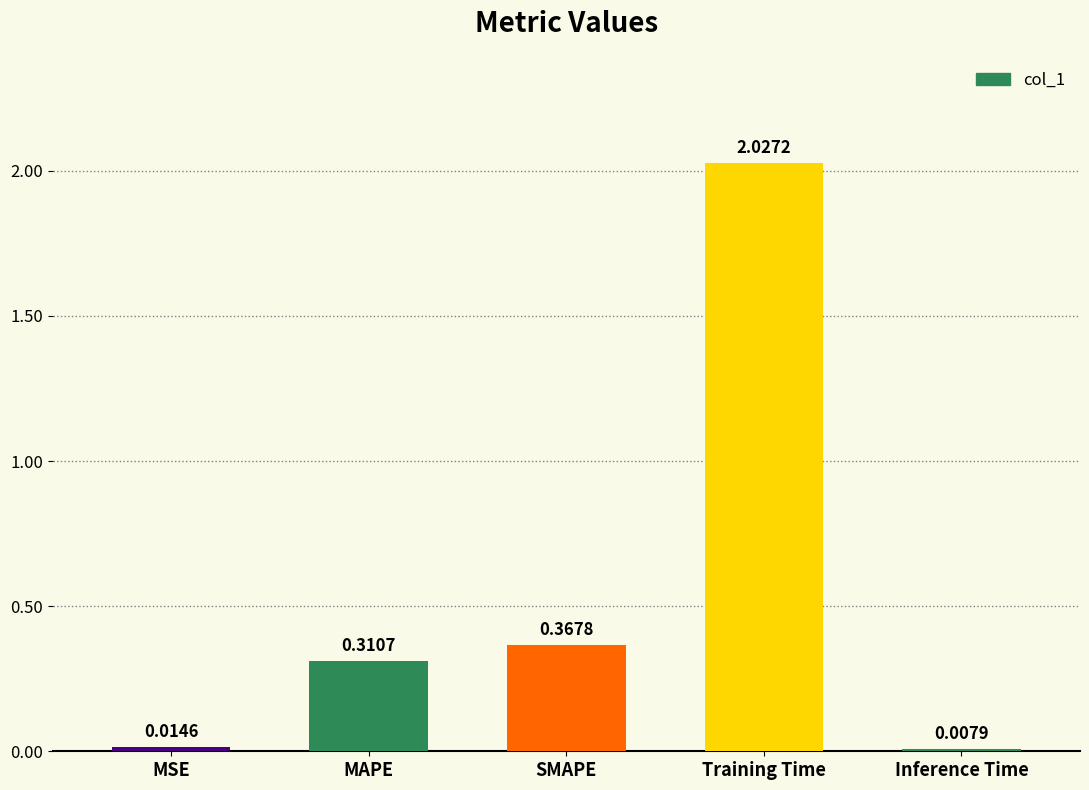

What position from the left is MSE?

1